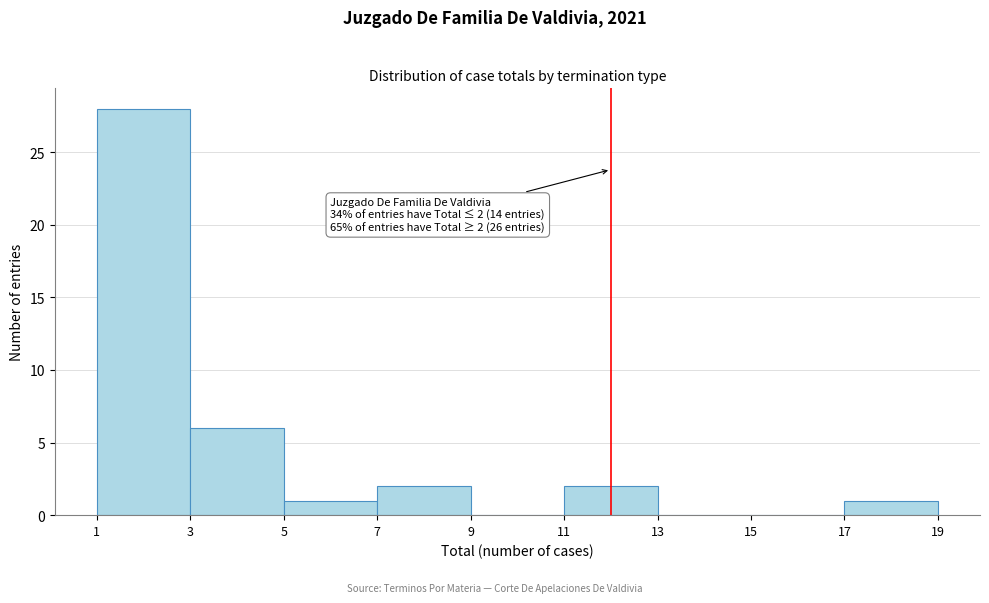

Which range on the x-axis has the tallest bar?

1 to 3